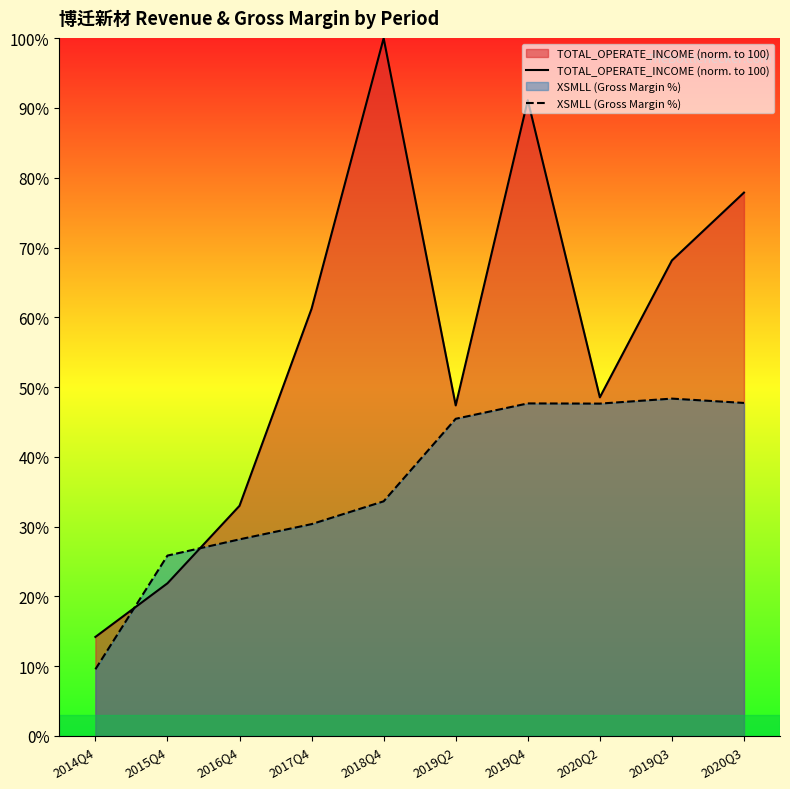

What is the difference between the maximum and second lowest values in the XSMLL (Gross Margin %) series?

22.5